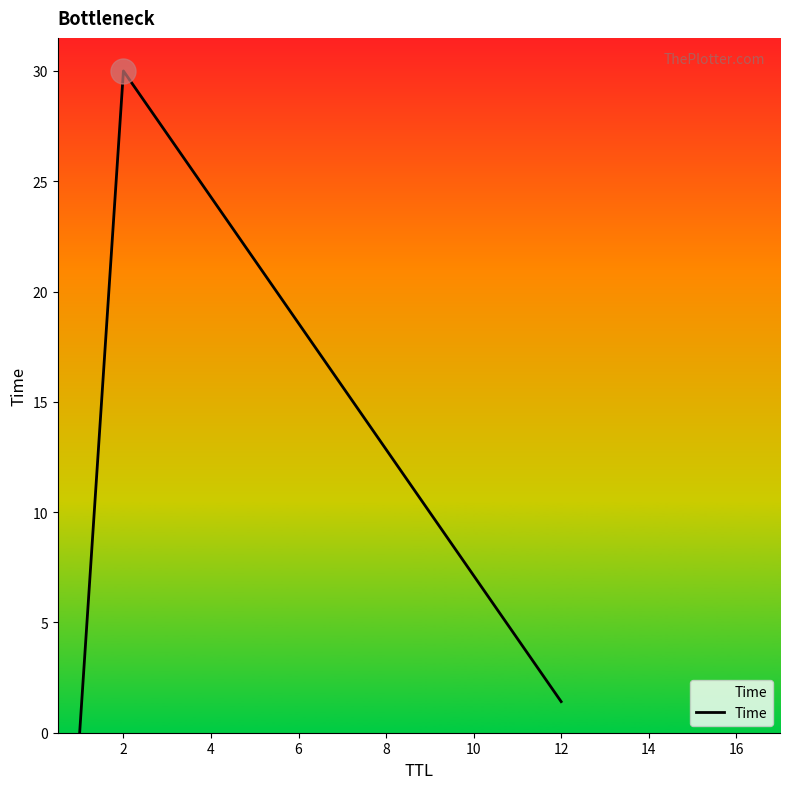

What is the difference between the maximum and minimum values?

30.0